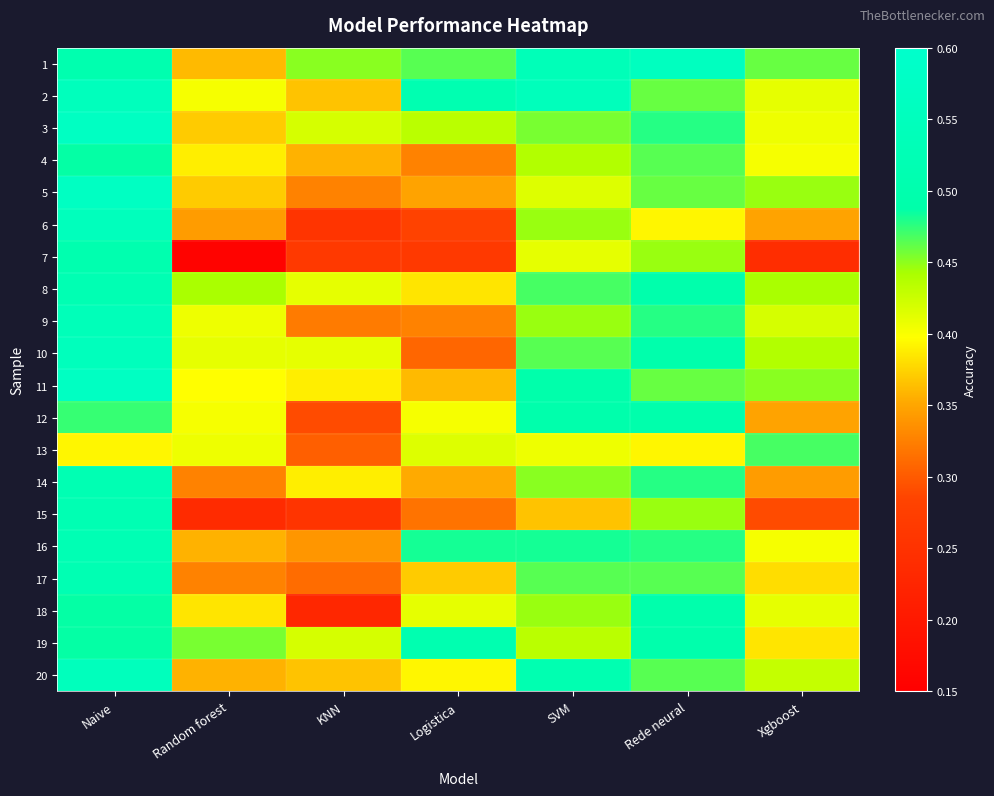

Which series has the widest spread of values?

7